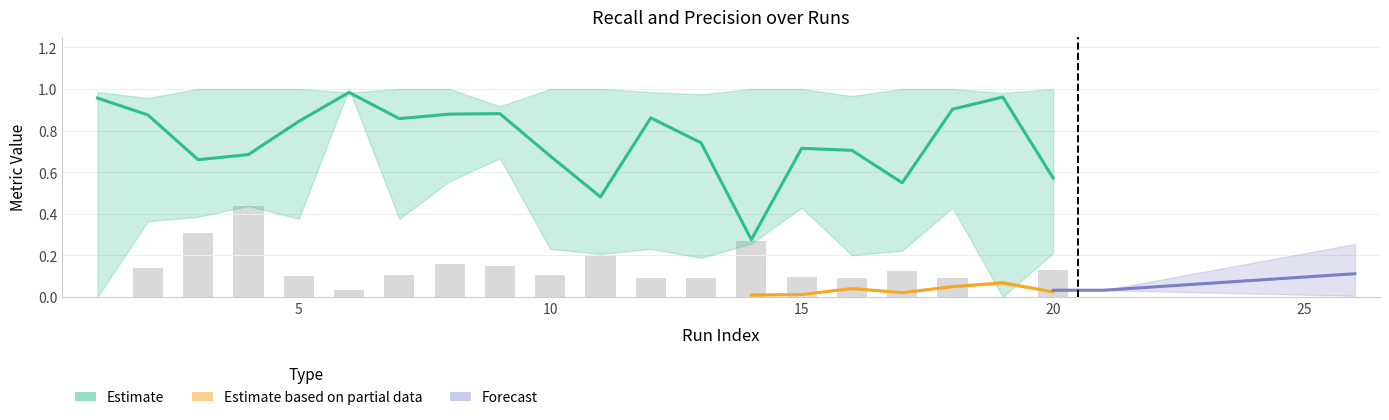

Read the Recall Clean value at 2.

0.1